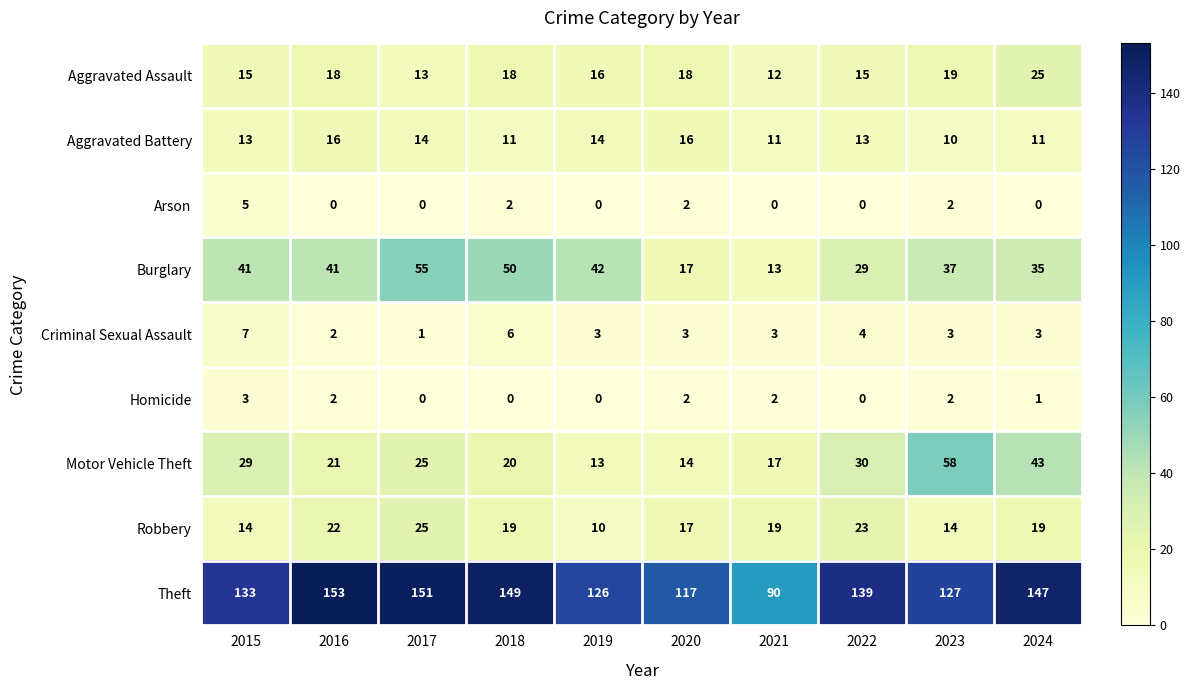

True or false: Motor Vehicle Theft has a value of 40 at 2015.

False